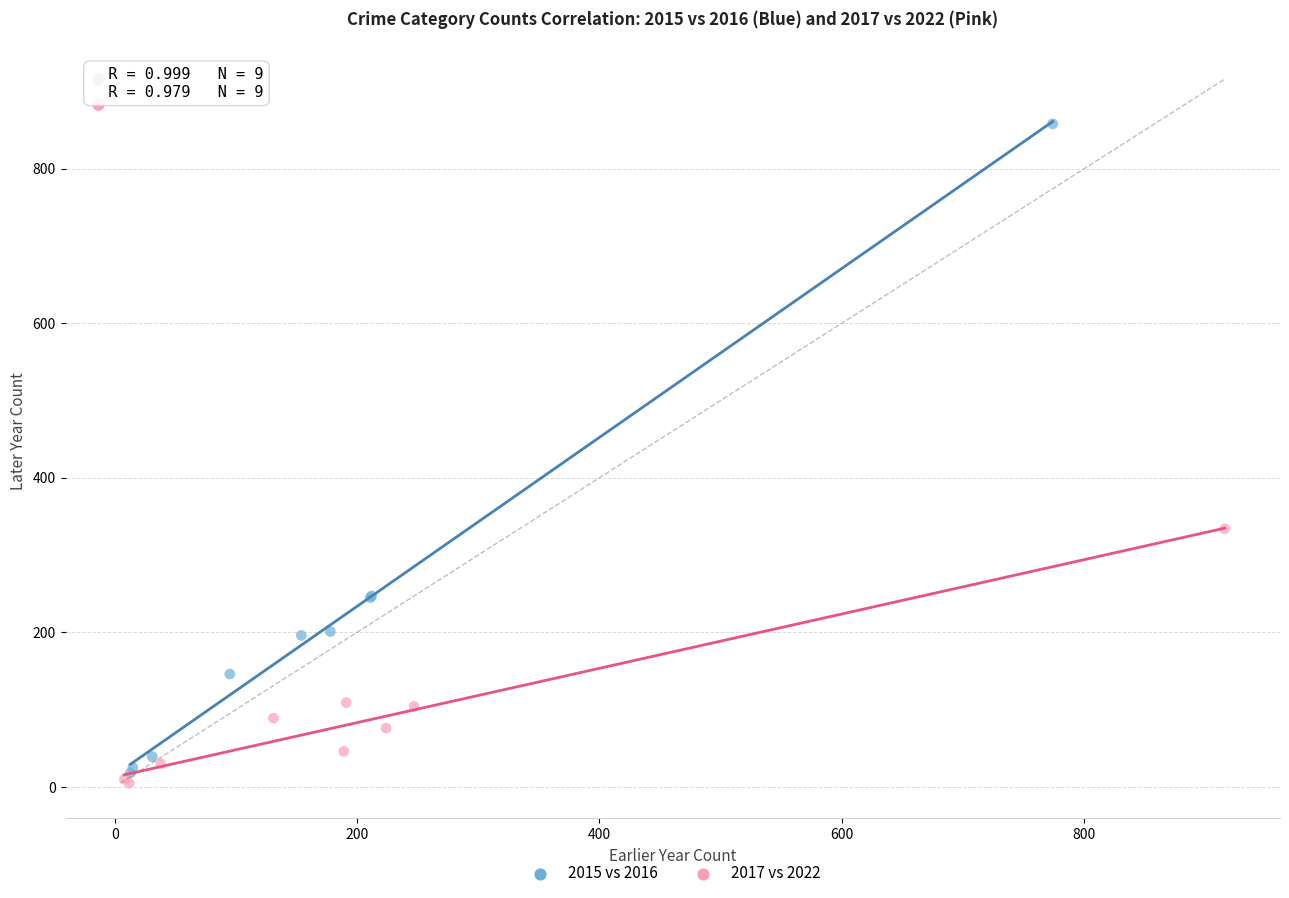

Which series contains the lowest Y value?

2017 vs 2022